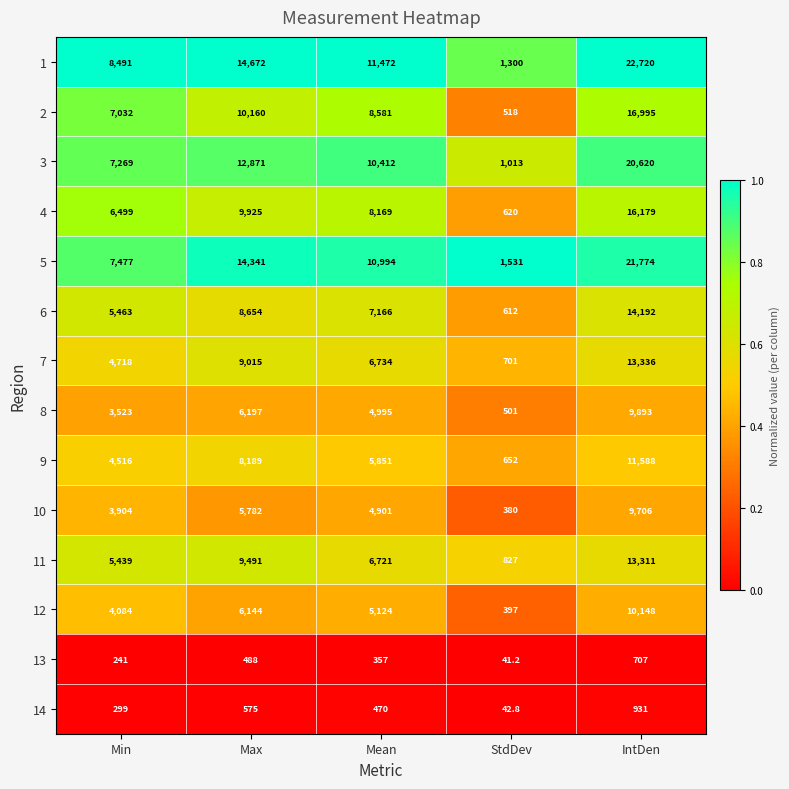

List the labels in order of 9 value, smallest first.

StdDev, Min, Mean, Max, IntDen